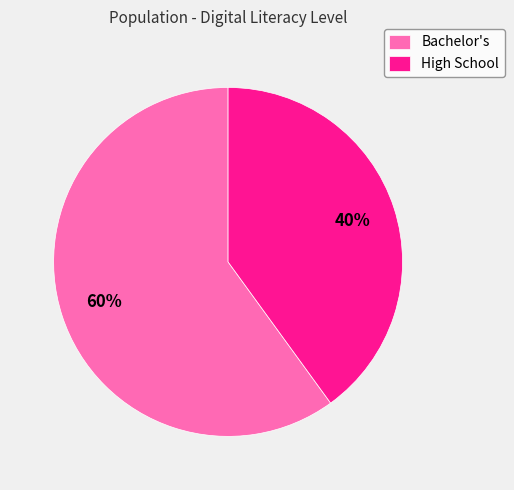

Do High School and Bachelor's together represent more than half of the pie?

Yes